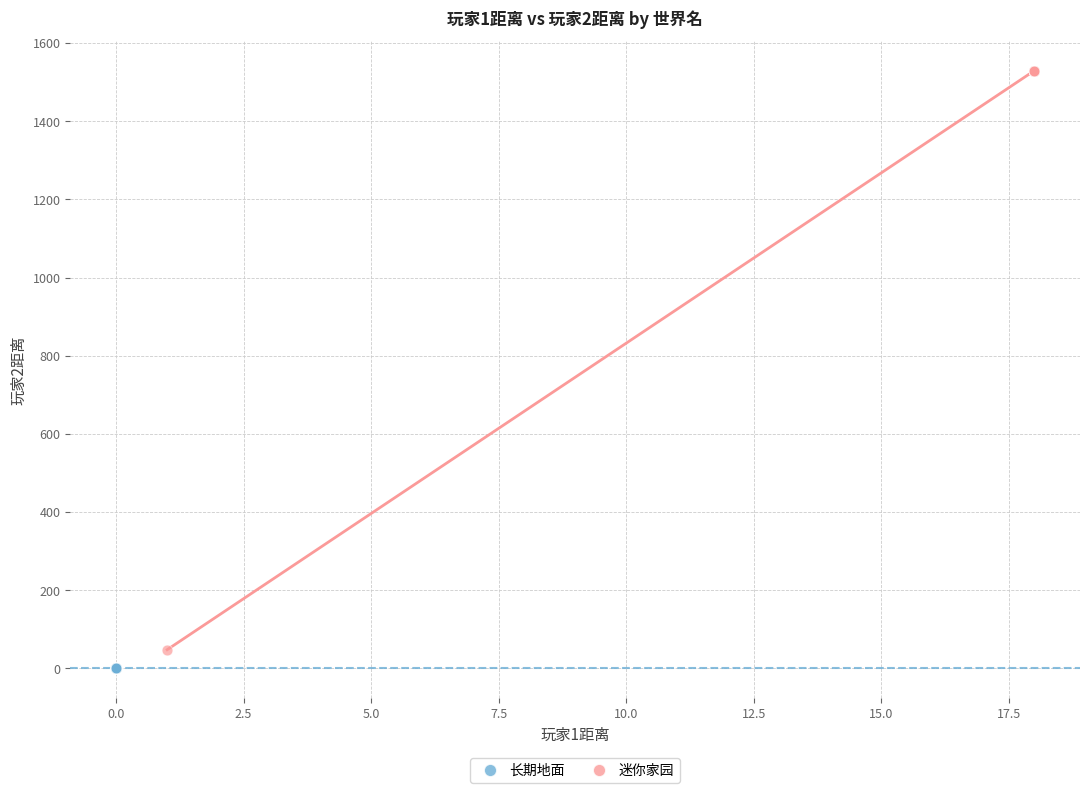

Which series contains the highest Y value?

迷你家园